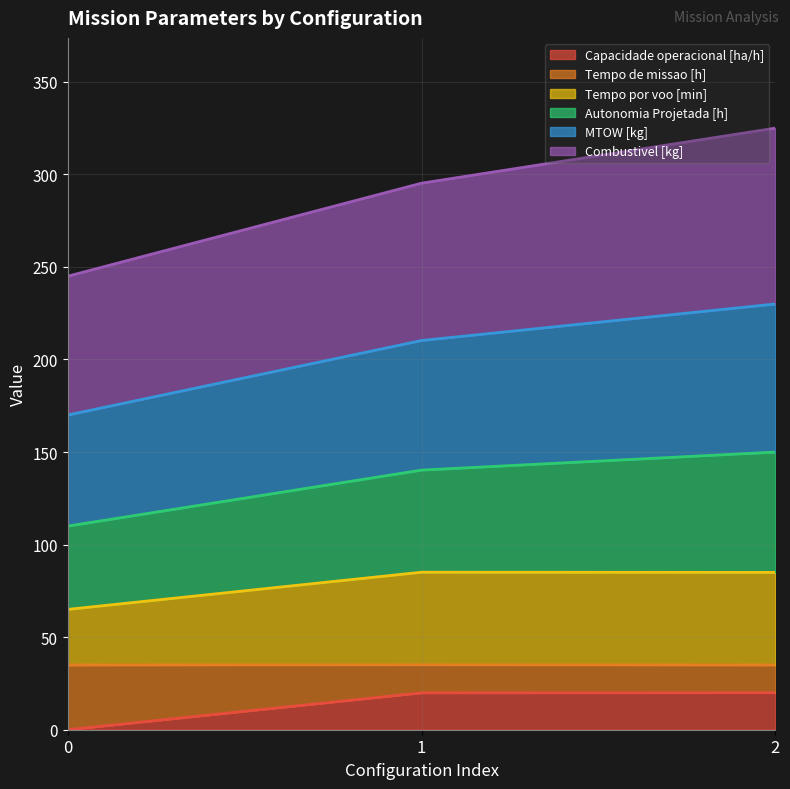

What is the total value across all series at 2?

325.0